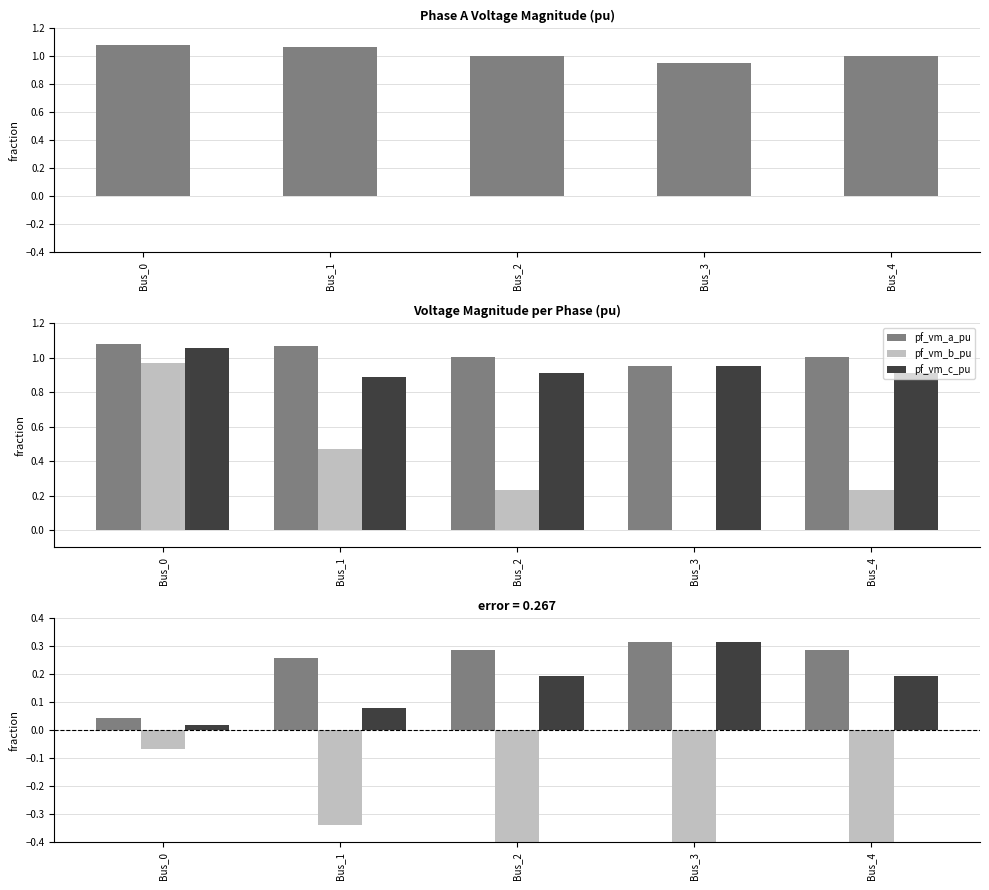

Reading right to left, list all the values displayed in this chart.

pf_vm_a_pu: Bus_4=0.3	Bus_3=0.3	Bus_2=0.3	Bus_1=0.3	Bus_0=0.0
pf_vm_b_pu: Bus_4=-0.5	Bus_3=-0.6	Bus_2=-0.5	Bus_1=-0.3	Bus_0=-0.1
pf_vm_c_pu: Bus_4=0.2	Bus_3=0.3	Bus_2=0.2	Bus_1=0.1	Bus_0=0.0